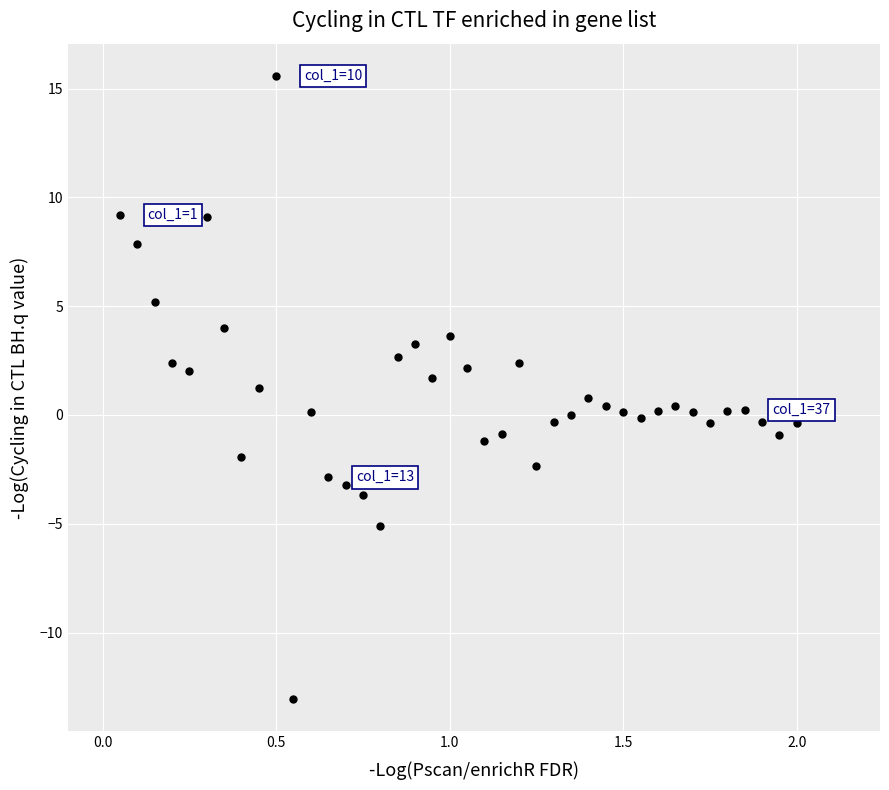

What is the range of X values (max minus min)?

1.9